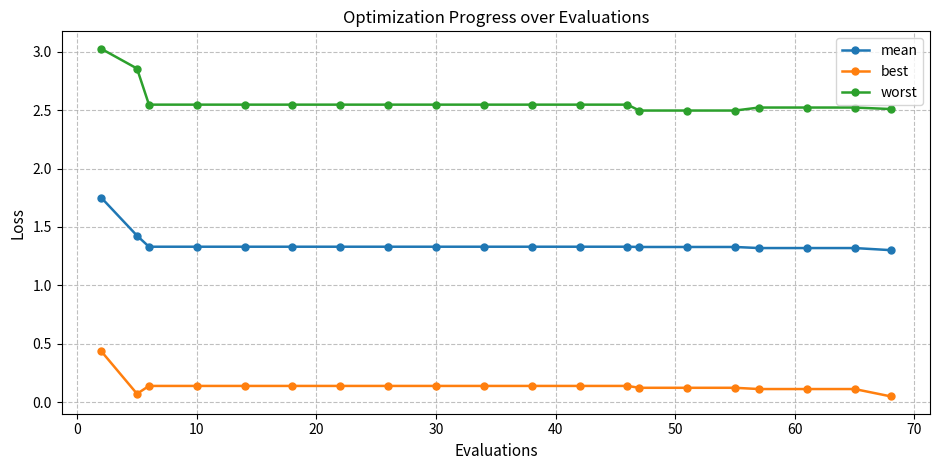

What are all the series names shown in the legend?

mean, best, worst